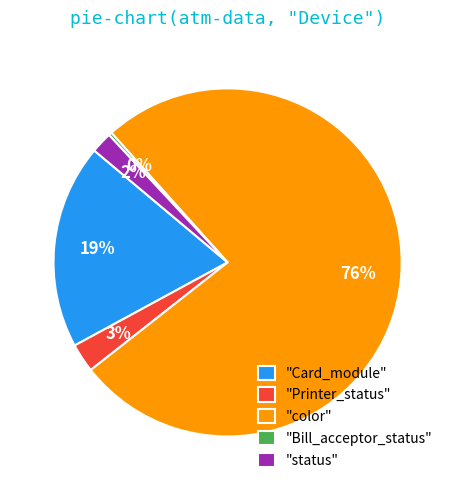

What percentage is the "Card_module" slice, to the nearest percent?

19%